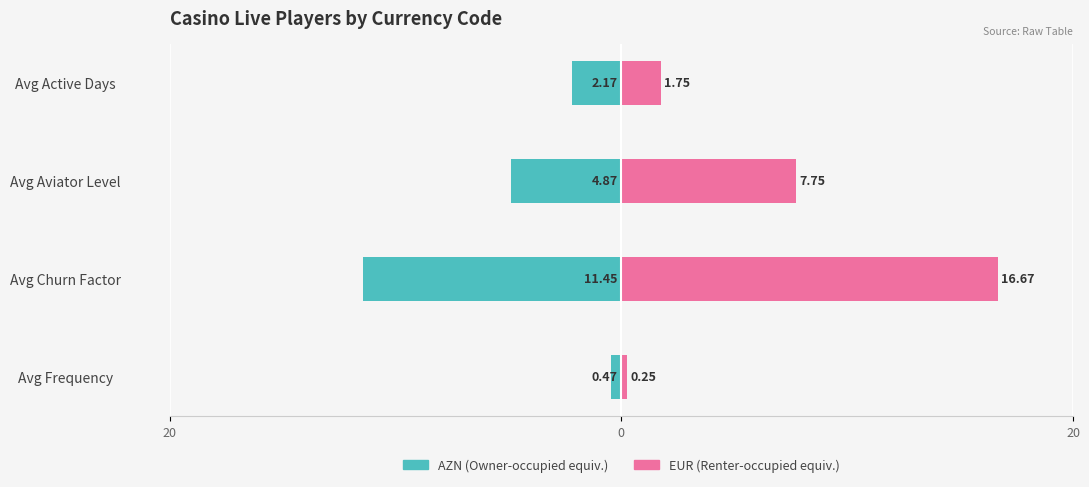

True or false: EUR has a value of 3.1 at Avg Active Days.

False